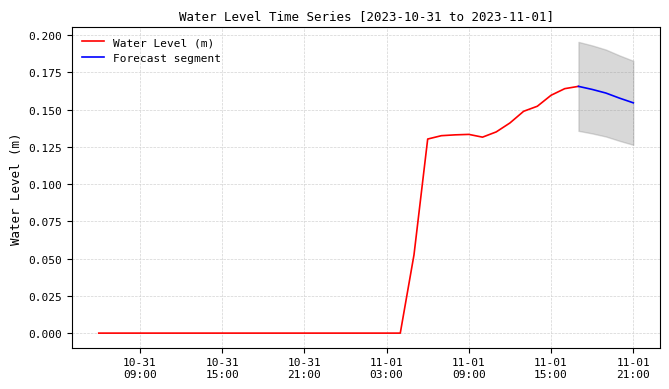

How many points are higher than both their immediate neighbors (excluding endpoints)?

2